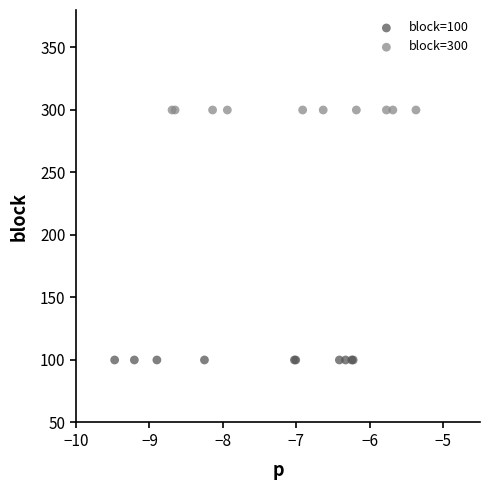

Which series reaches the maximum Y coordinate?

block=300